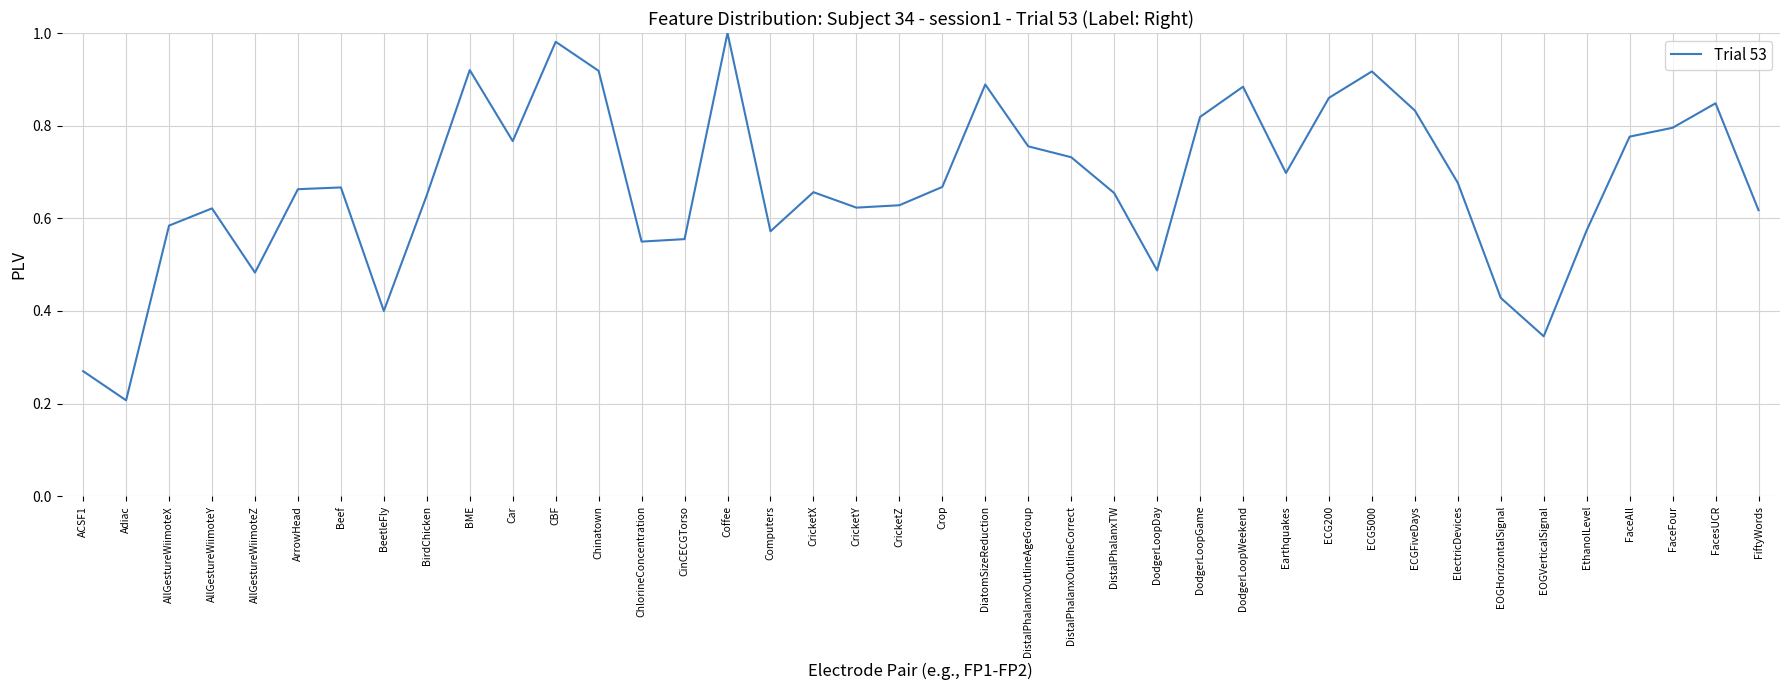

What is the difference between the values at DodgerLoopDay and ElectricDevices?

0.2